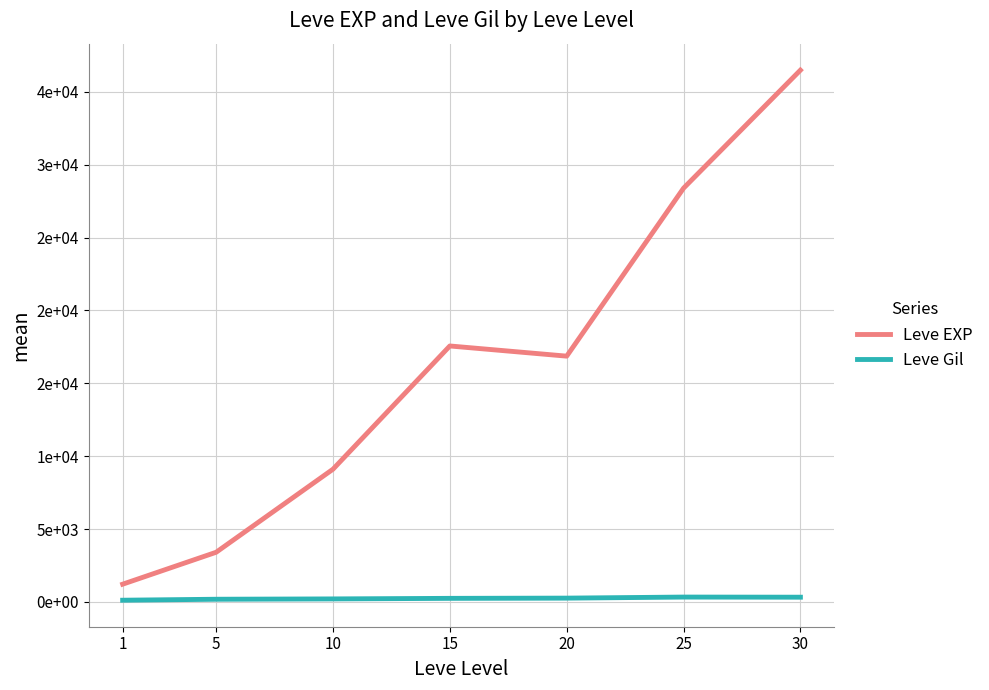

Where is Leve Gil nearest to the value 221?

10